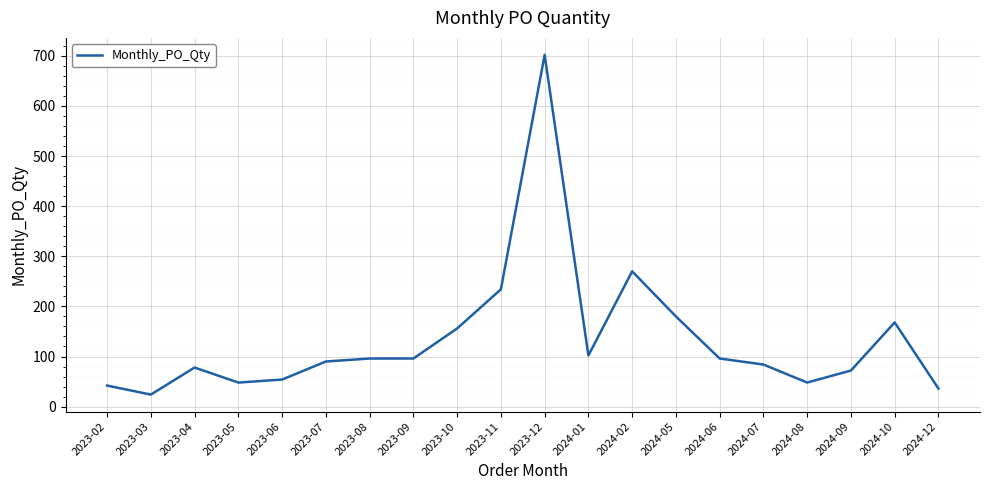

How many distinct data groups are displayed?

1